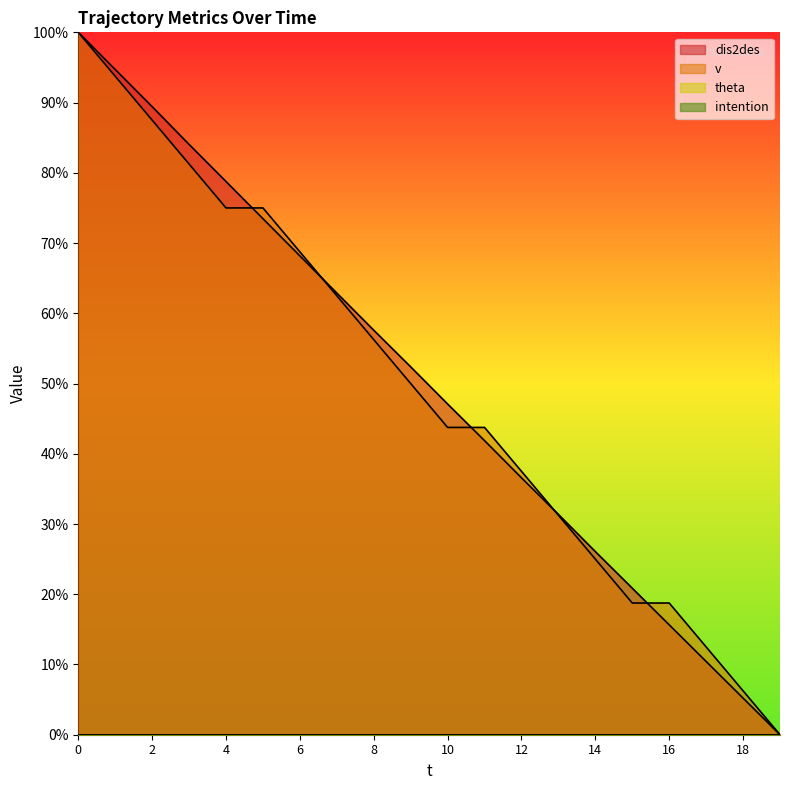

The value of dis2des at 12 is 50.7. True or false?

False